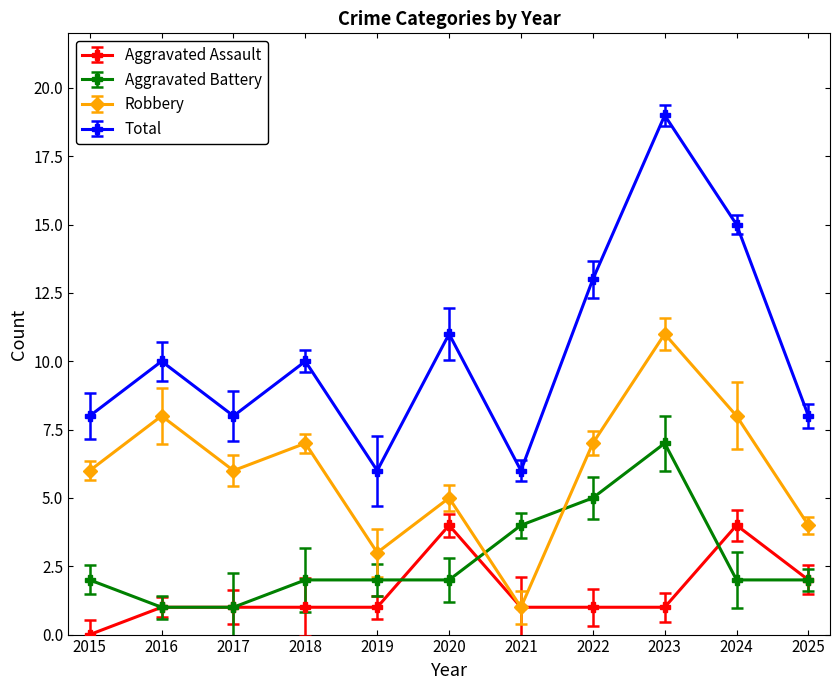

Count the Total values in the range 8 to 13.

7